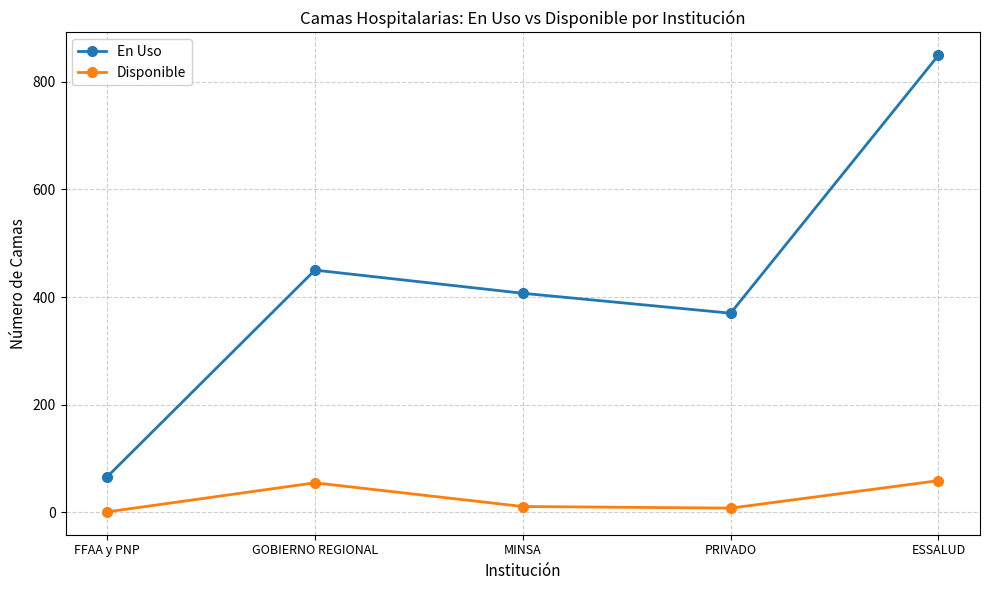

In En Uso, how many points are higher than both neighbors (excluding endpoints)?

1